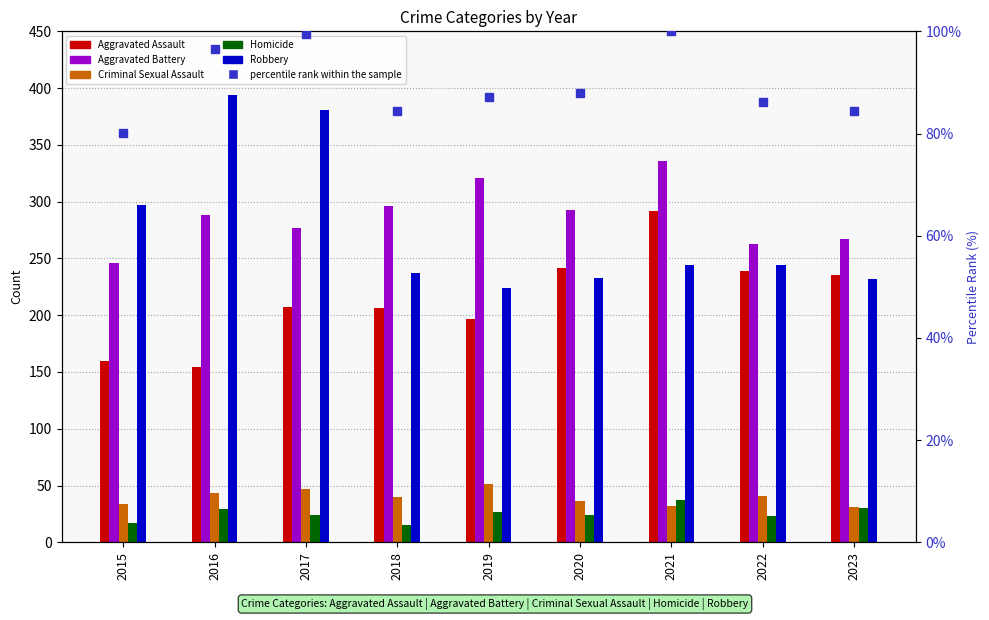

What is the value of the 9th bar from the left?

84.5